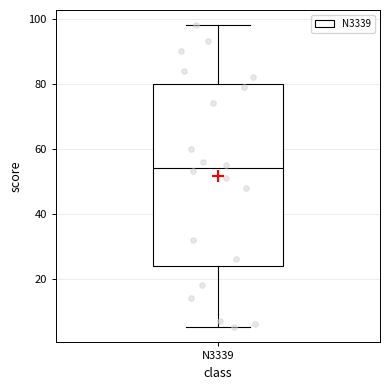

Where does the lower whisker of the box for N3339 end on the y-axis? The values are not printed on the chart, so give them approximately, as read against the axis.

6